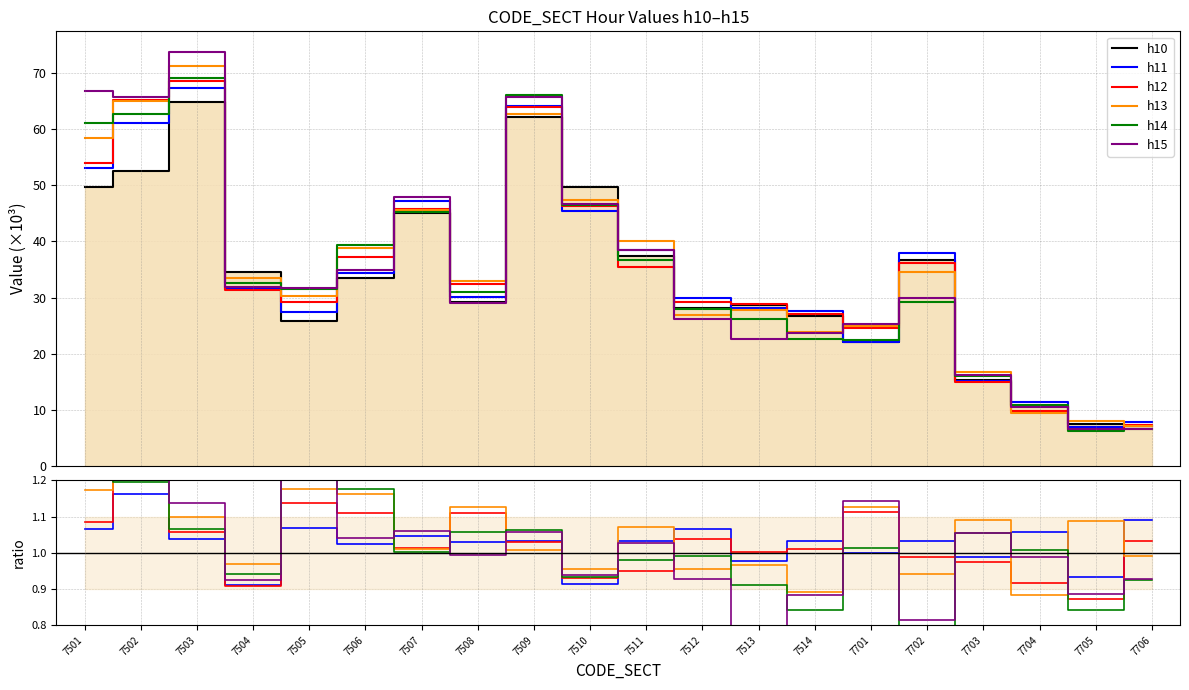

Where does the h11 series first go above 1?

7501